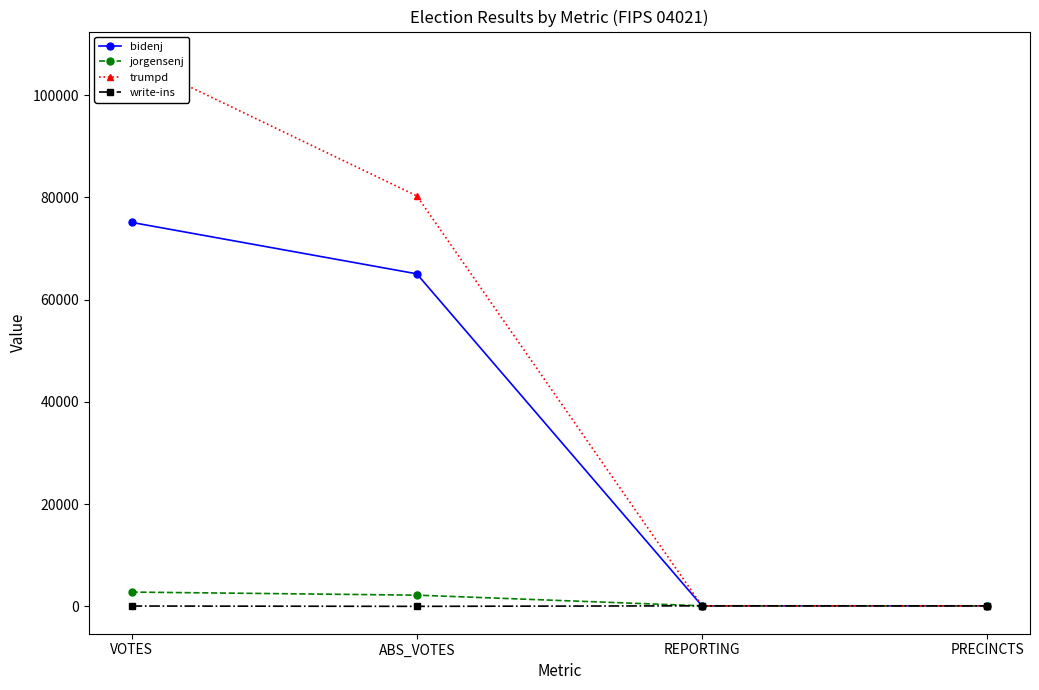

Reading right to left, extract all data points from this chart.

bidenj: PRECINCTS=102	REPORTING=102	ABS_VOTES=65042	VOTES=75106
jorgensenj: PRECINCTS=102	REPORTING=102	ABS_VOTES=2192	VOTES=2791
trumpd: PRECINCTS=102	REPORTING=102	ABS_VOTES=80293	VOTES=107077
write-ins: PRECINCTS=102	REPORTING=102	ABS_VOTES=0	VOTES=63